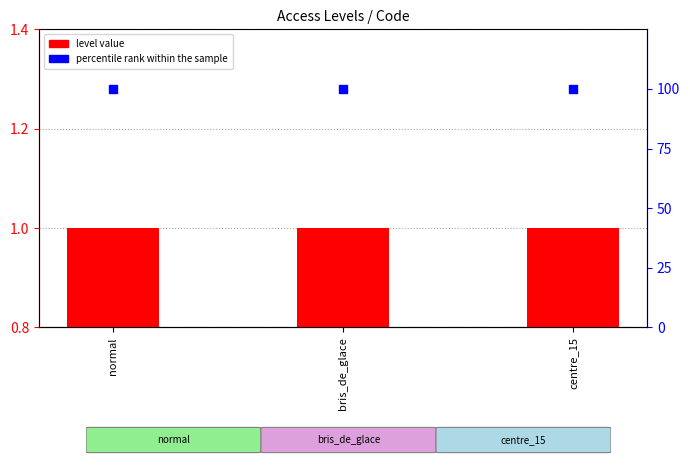

Which series reaches the minimum Y coordinate?

level value